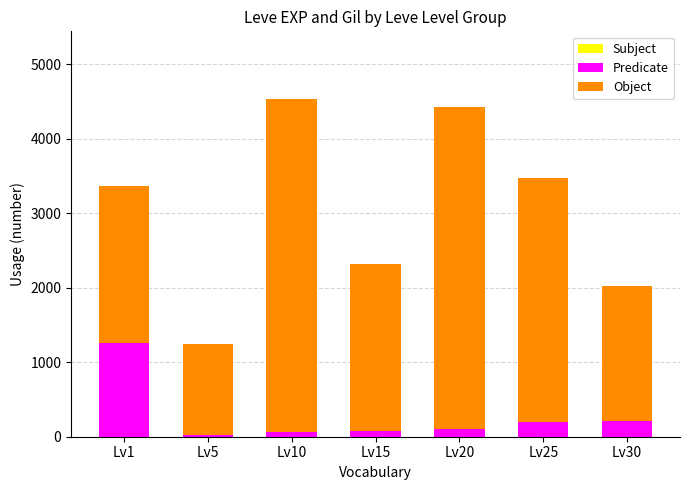

Are the bars horizontal?

No